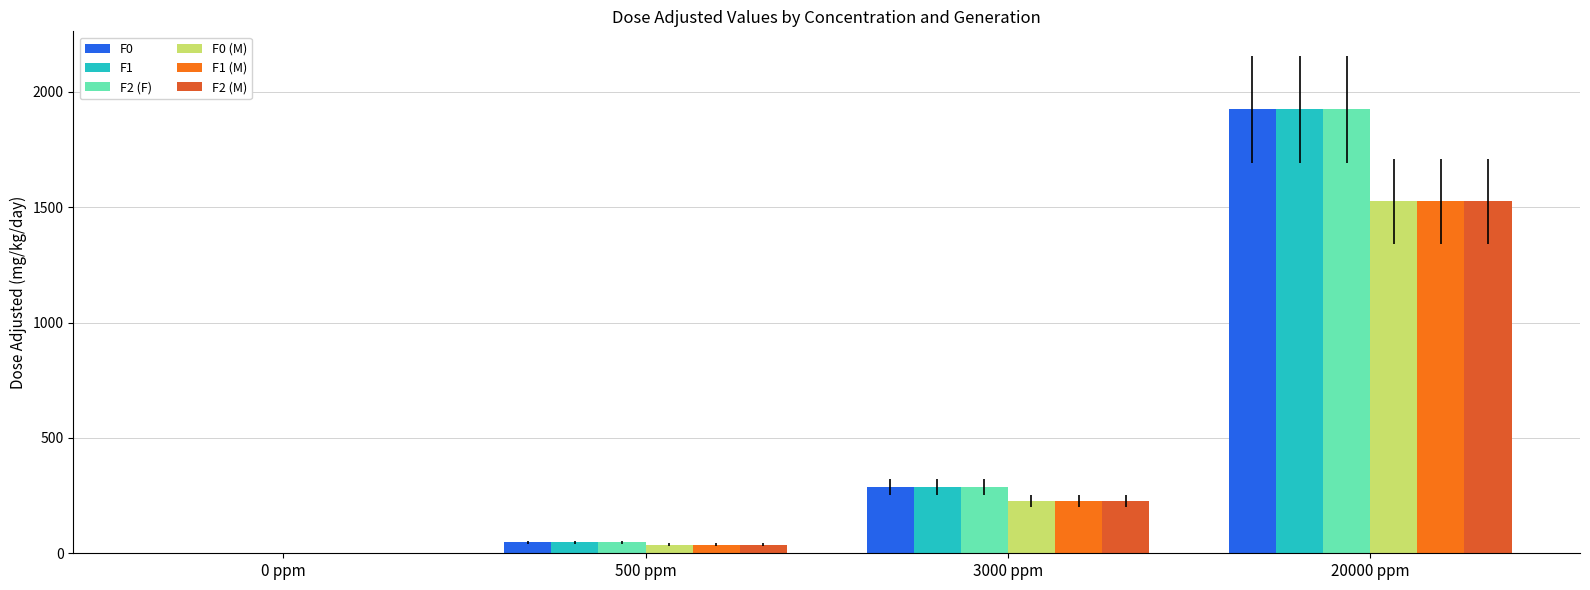

What is the difference between the F0 values at 0 ppm and 3000 ppm?

288